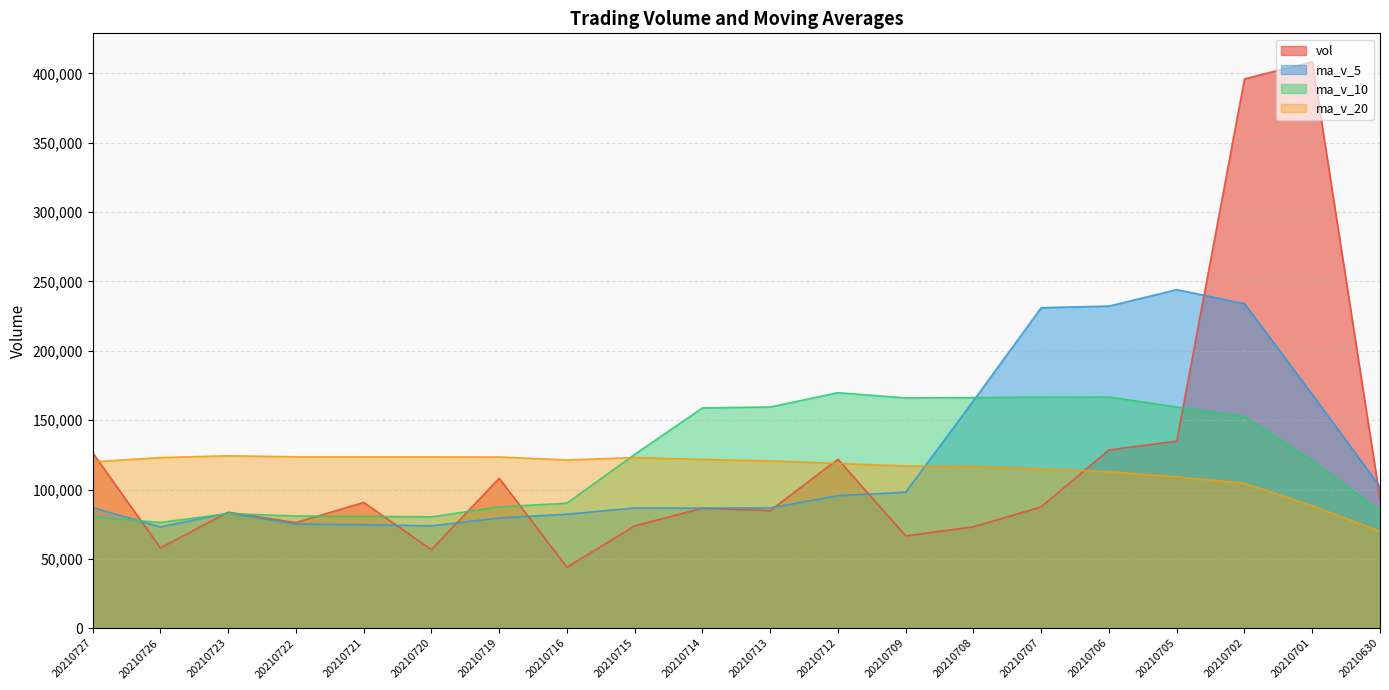

Between which two adjacent categories do vol and ma_v_5 first intersect?

20210727 and 20210726